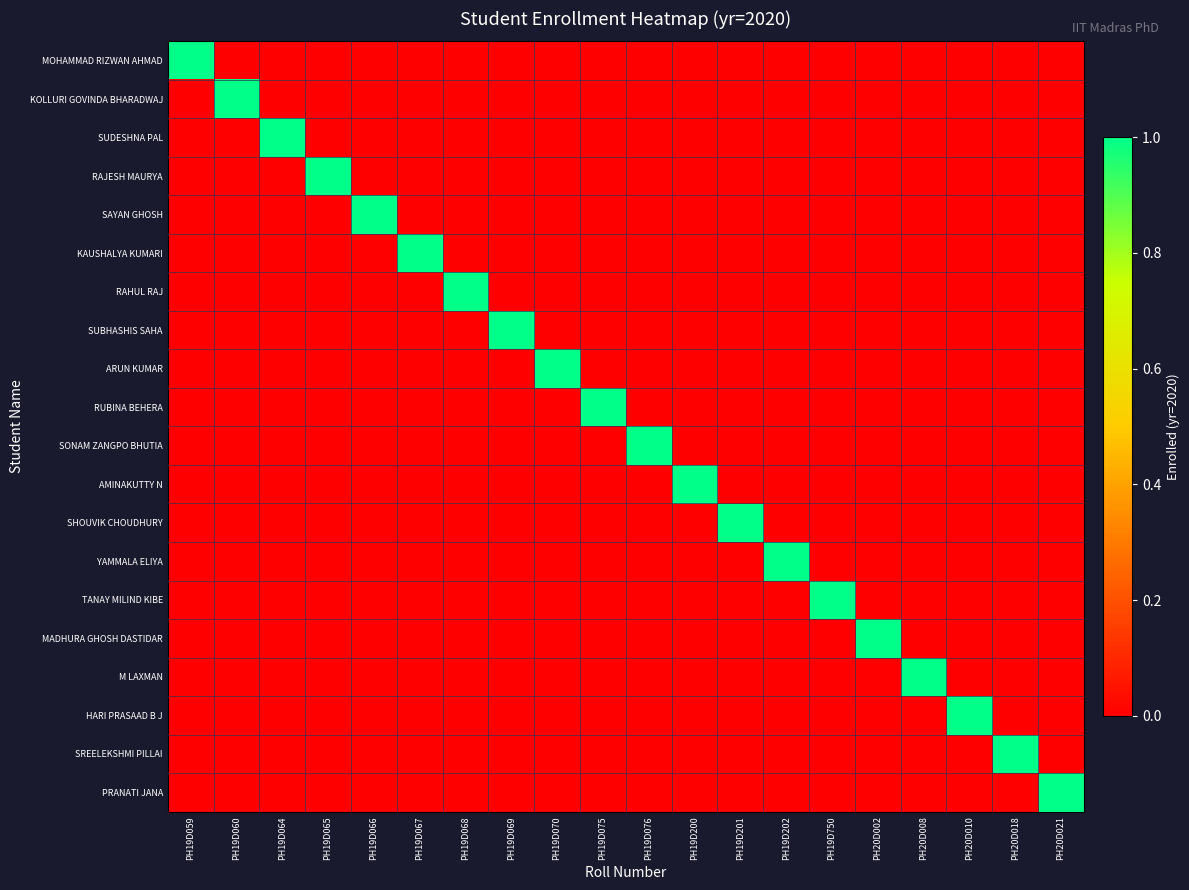

At how many categories does at least one series exceed 0?

20